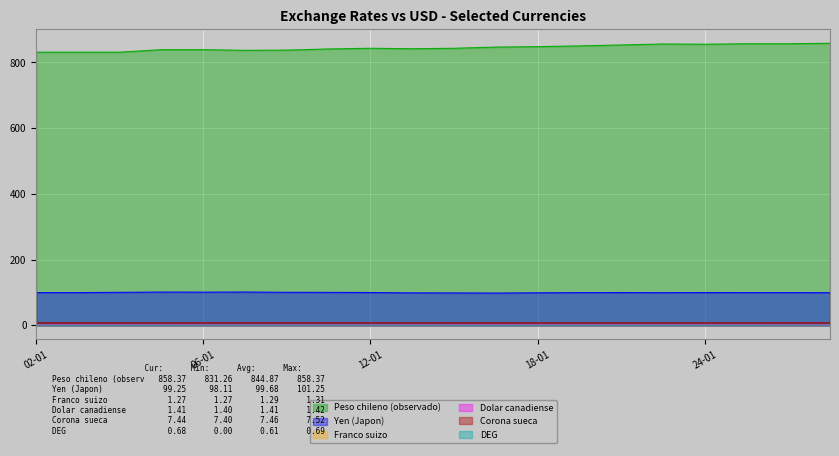

How many interior local valleys does the Dolar canadiense series have?

5